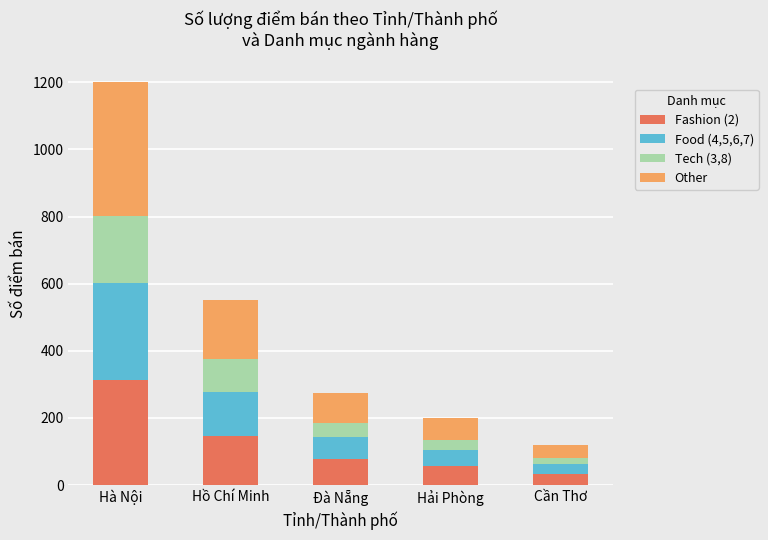

What is the value of the Fashion (2) bar at the 1st from the left?

312